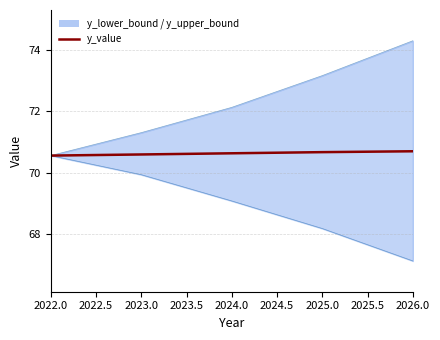

At which label is the value closest to 70?

2022.0